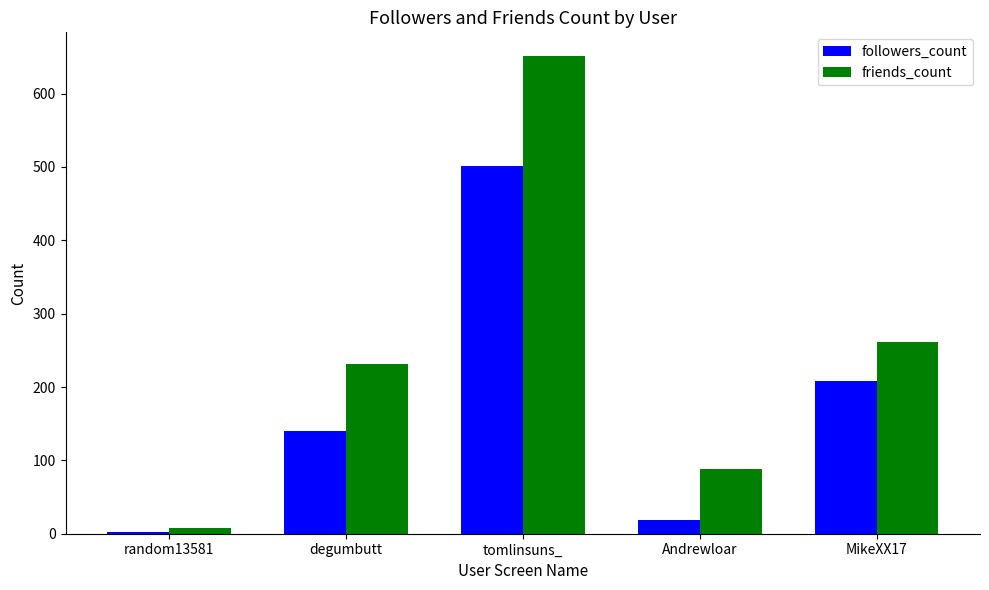

How many groups of bars are there?

5